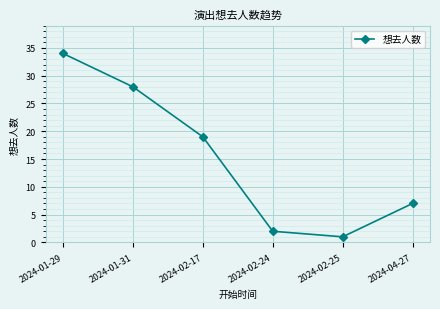

Does the chart display data point markers on the line(s)?

Yes